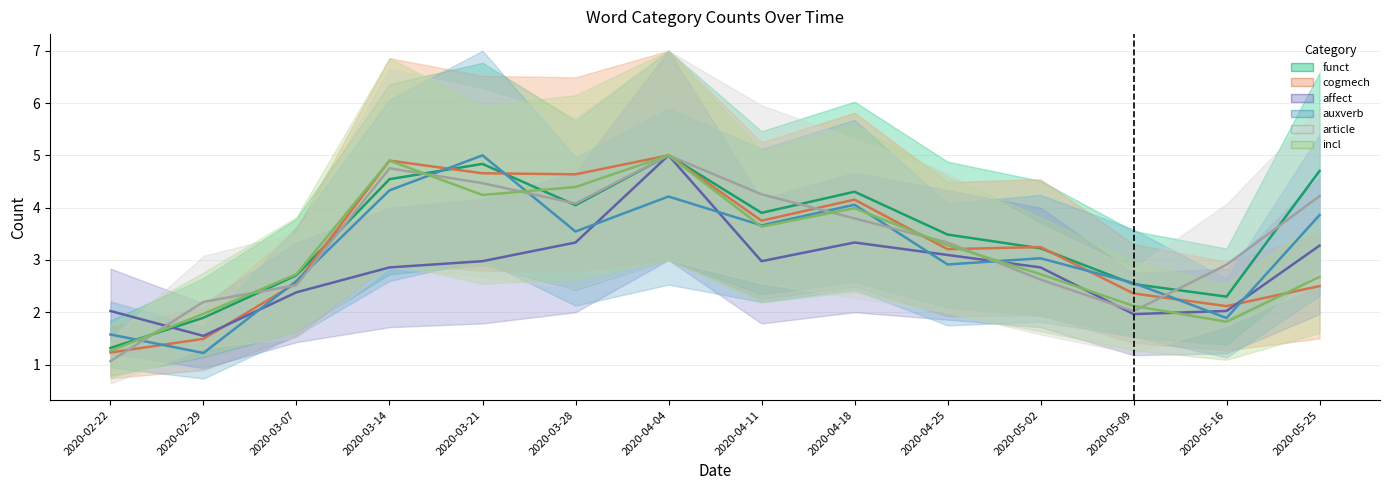

Reading right to left, extract all data points from this chart.

funct: 2020-05-25=4.7	2020-05-16=2.3	2020-05-09=2.5	2020-05-02=3.2	2020-04-25=3.5	2020-04-18=4.3	2020-04-11=3.9	2020-04-04=5.0	2020-03-28=4.0	2020-03-21=4.8	2020-03-14=4.5	2020-03-07=2.7	2020-02-29=1.9	2020-02-22=1.3
cogmech: 2020-05-25=2.5	2020-05-16=2.1	2020-05-09=2.4	2020-05-02=3.2	2020-04-25=3.2	2020-04-18=4.2	2020-04-11=3.8	2020-04-04=5.0	2020-03-28=4.6	2020-03-21=4.7	2020-03-14=4.9	2020-03-07=2.6	2020-02-29=1.5	2020-02-22=1.2
affect: 2020-05-25=3.3	2020-05-16=2.0	2020-05-09=2.0	2020-05-02=2.9	2020-04-25=3.1	2020-04-18=3.3	2020-04-11=3.0	2020-04-04=5.0	2020-03-28=3.3	2020-03-21=3.0	2020-03-14=2.9	2020-03-07=2.4	2020-02-29=1.5	2020-02-22=2.0
auxverb: 2020-05-25=3.9	2020-05-16=1.9	2020-05-09=2.6	2020-05-02=3.0	2020-04-25=2.9	2020-04-18=4.1	2020-04-11=3.7	2020-04-04=4.2	2020-03-28=3.5	2020-03-21=5.0	2020-03-14=4.3	2020-03-07=2.6	2020-02-29=1.2	2020-02-22=1.6
article: 2020-05-25=4.2	2020-05-16=2.9	2020-05-09=2.0	2020-05-02=2.6	2020-04-25=3.3	2020-04-18=3.8	2020-04-11=4.3	2020-04-04=5.0	2020-03-28=4.1	2020-03-21=4.5	2020-03-14=4.8	2020-03-07=2.5	2020-02-29=2.2	2020-02-22=1.1
incl: 2020-05-25=2.7	2020-05-16=1.8	2020-05-09=2.1	2020-05-02=2.7	2020-04-25=3.3	2020-04-18=4.0	2020-04-11=3.6	2020-04-04=5.0	2020-03-28=4.4	2020-03-21=4.2	2020-03-14=4.9	2020-03-07=2.7	2020-02-29=2.0	2020-02-22=1.3